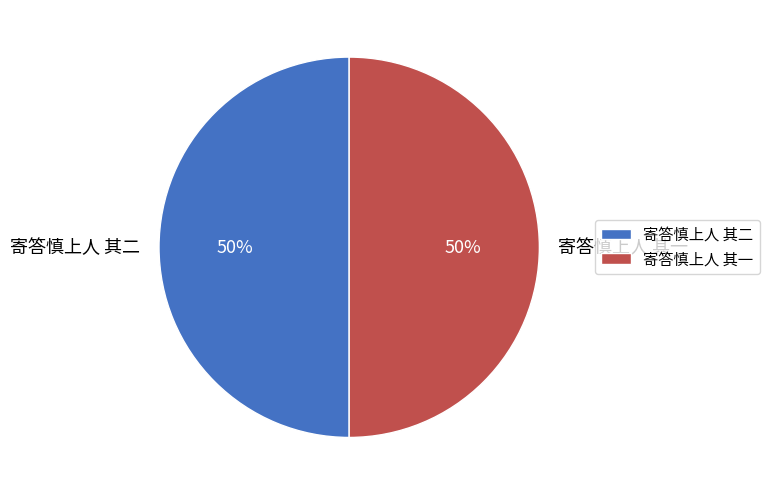

To the nearest percent, what is the combined percentage of 寄答慎上人 其二 and 寄答慎上人 其一?

100%